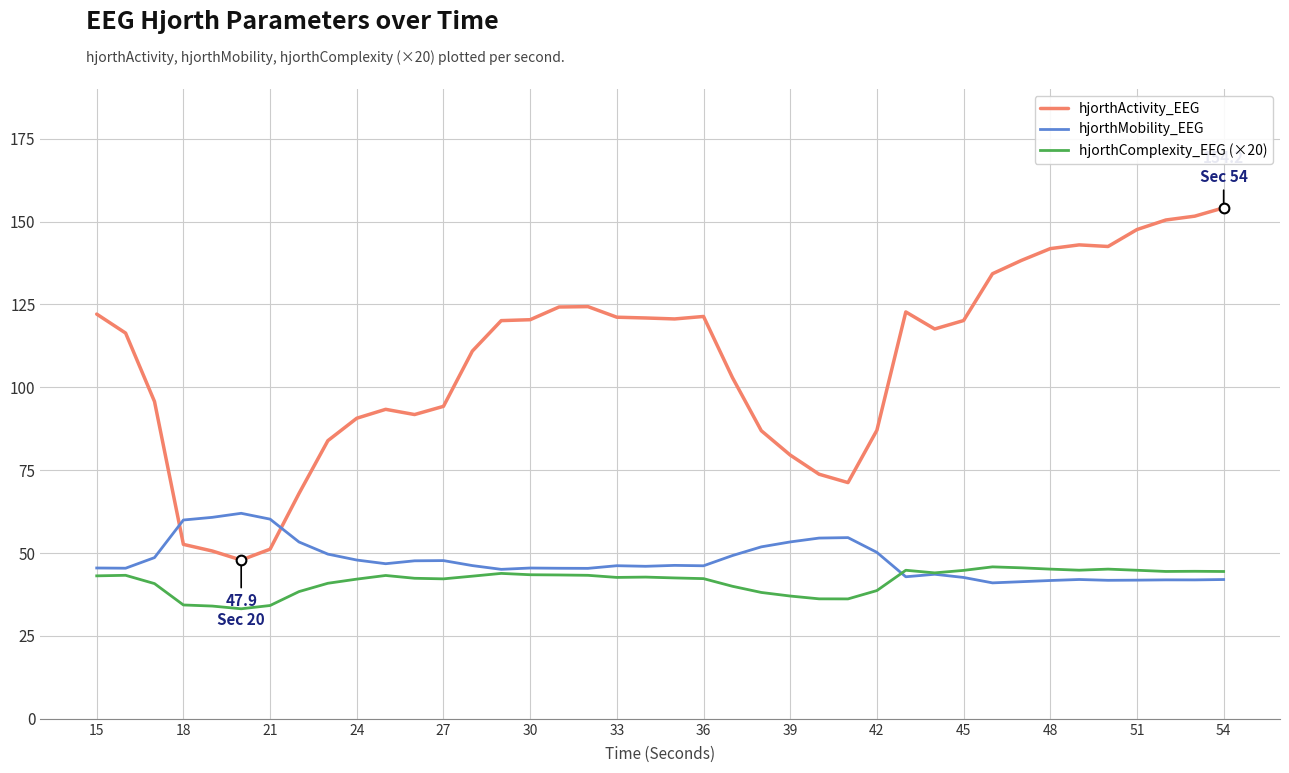

Count the number of data series in this chart.

3